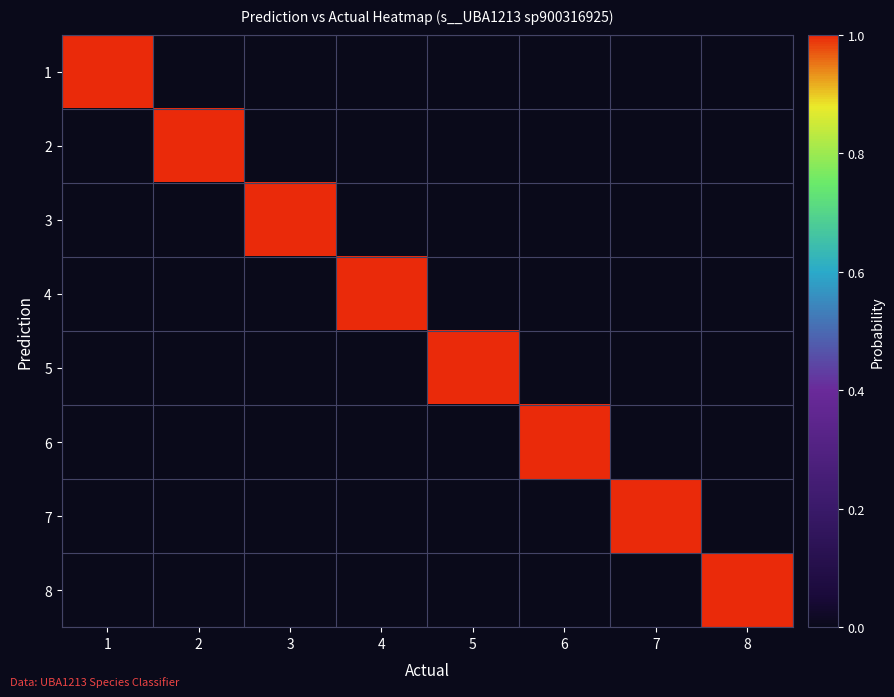

At 5, list the series in order from smallest to largest.

1, 2, 3, 4, 6, 7, 8, 5